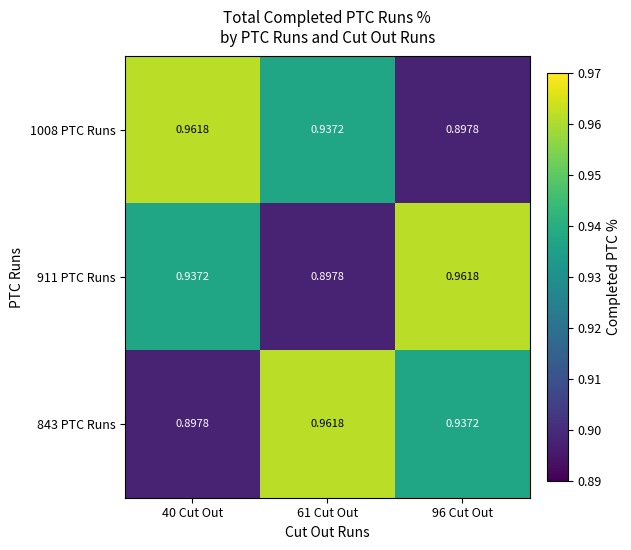

Count the number of categories in the chart.

3